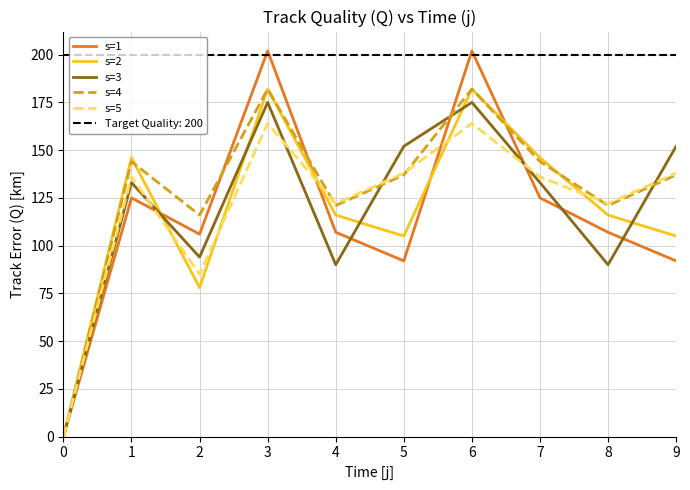

At which label does s=1 reach its peak?

3